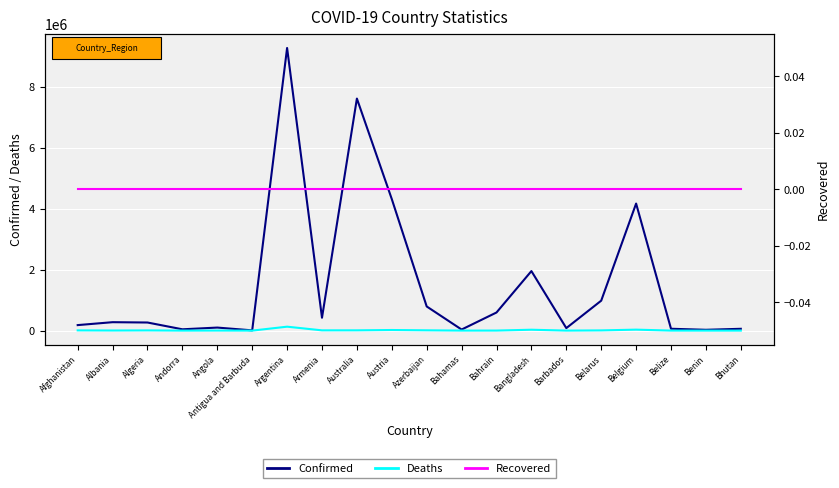

What is the total value across all series at Algeria?

272800